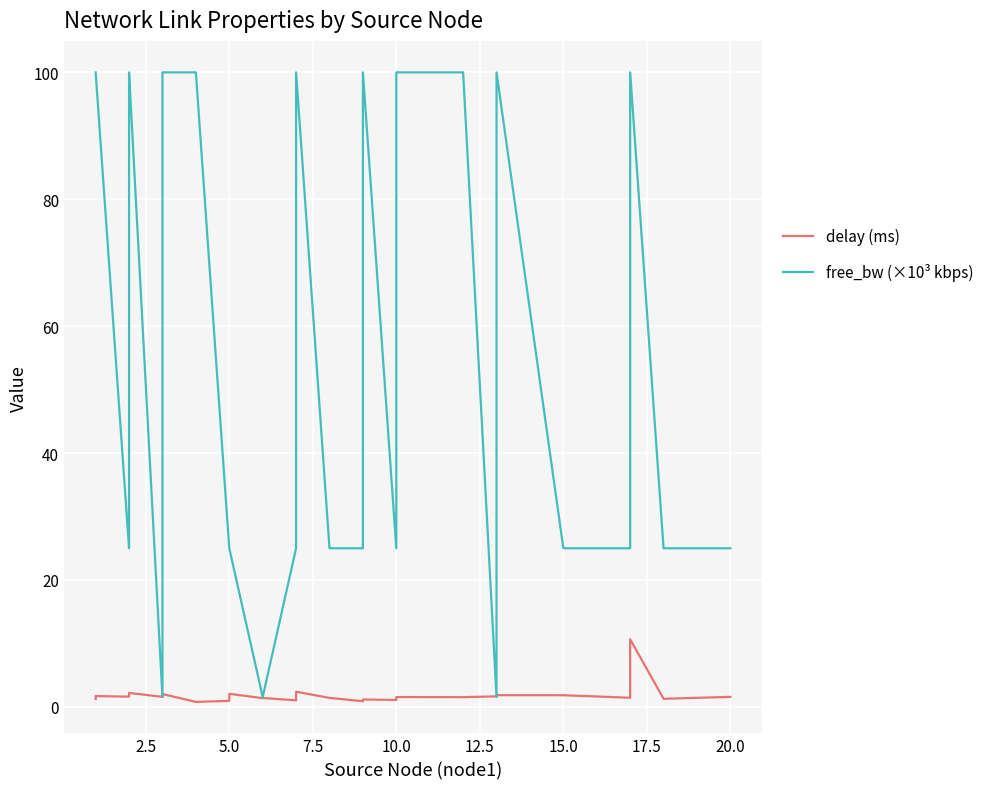

What is the value of the free_bw (×10³ kbps) point at the 24th from the left?

100.0